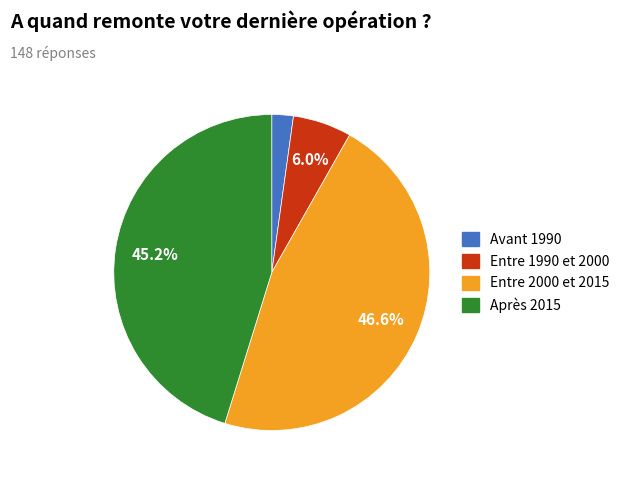

Does any single category account for the majority?

No